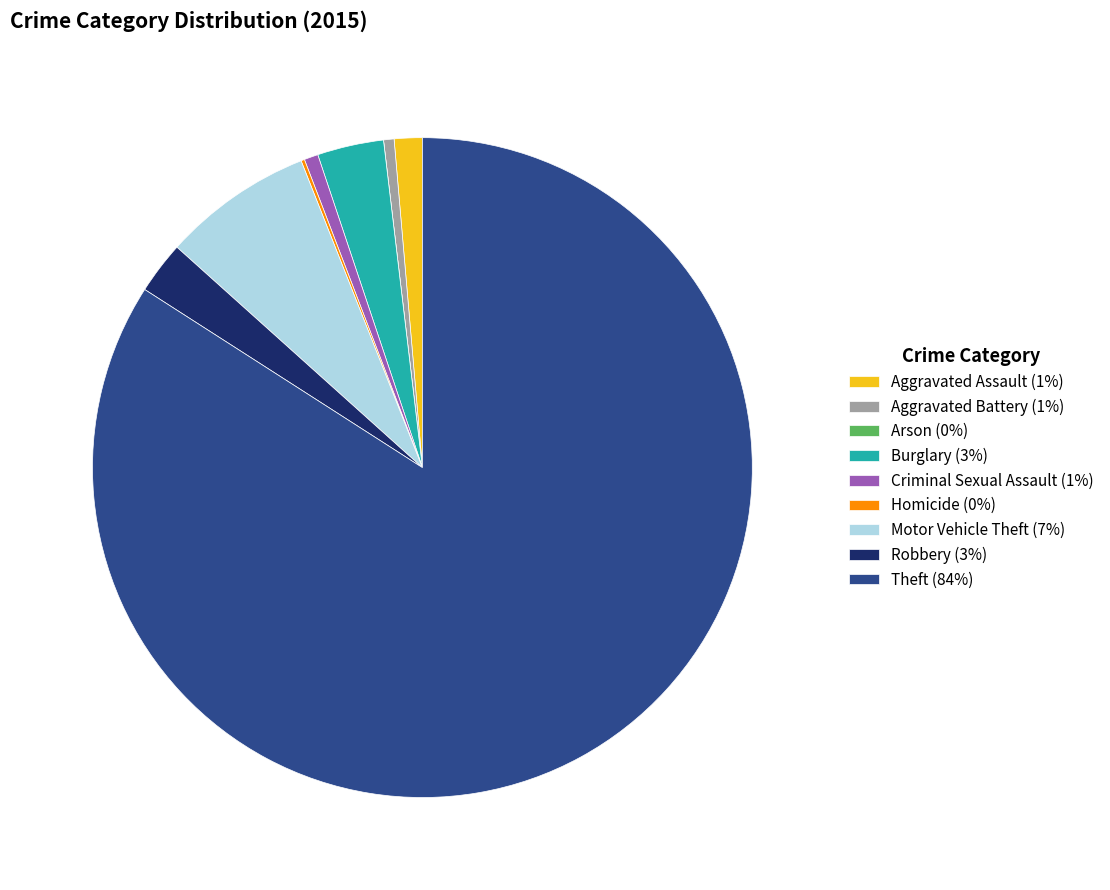

Is there a majority slice in this chart?

Yes